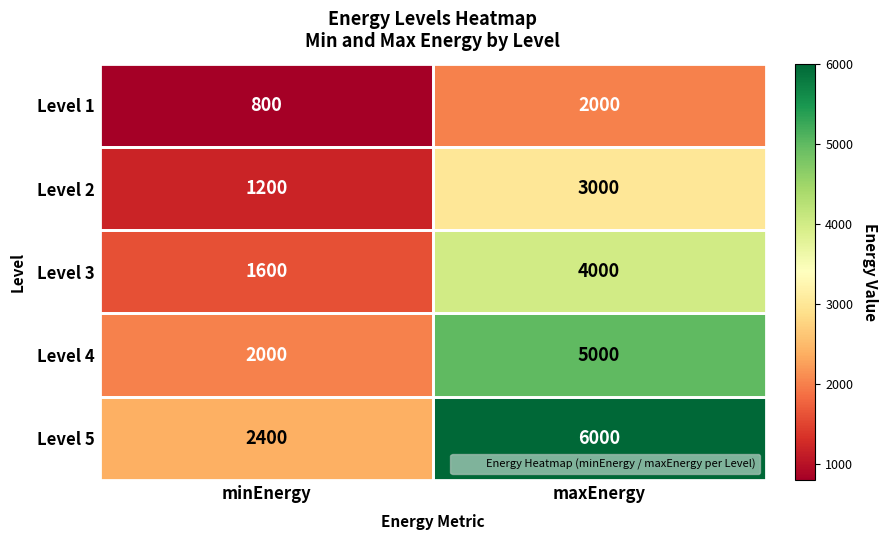

Rank the series at minEnergy from lowest to highest value.

Level 1, Level 2, Level 3, Level 4, Level 5